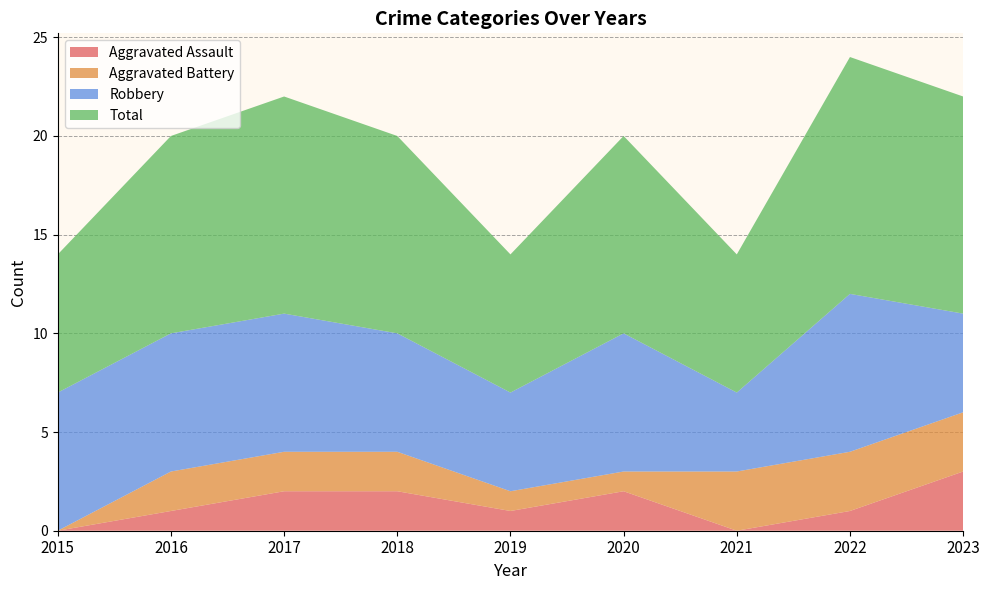

Reading left to right, what are all the values shown in this chart?

Aggravated Assault: 2015=0	2016=1	2017=2	2018=2	2019=1	2020=2	2021=0	2022=1	2023=3
Aggravated Battery: 2015=0	2016=2	2017=2	2018=2	2019=1	2020=1	2021=3	2022=3	2023=3
Robbery: 2015=7	2016=7	2017=7	2018=6	2019=5	2020=7	2021=4	2022=8	2023=5
Total: 2015=7	2016=10	2017=11	2018=10	2019=7	2020=10	2021=7	2022=12	2023=11